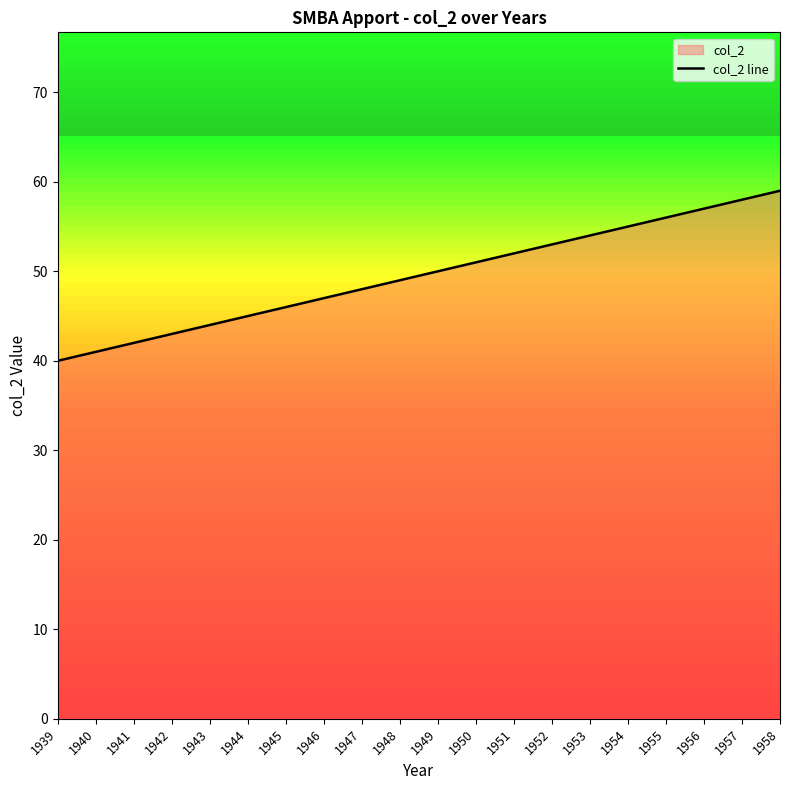

True or false: the data shows 53 at 1952.

True